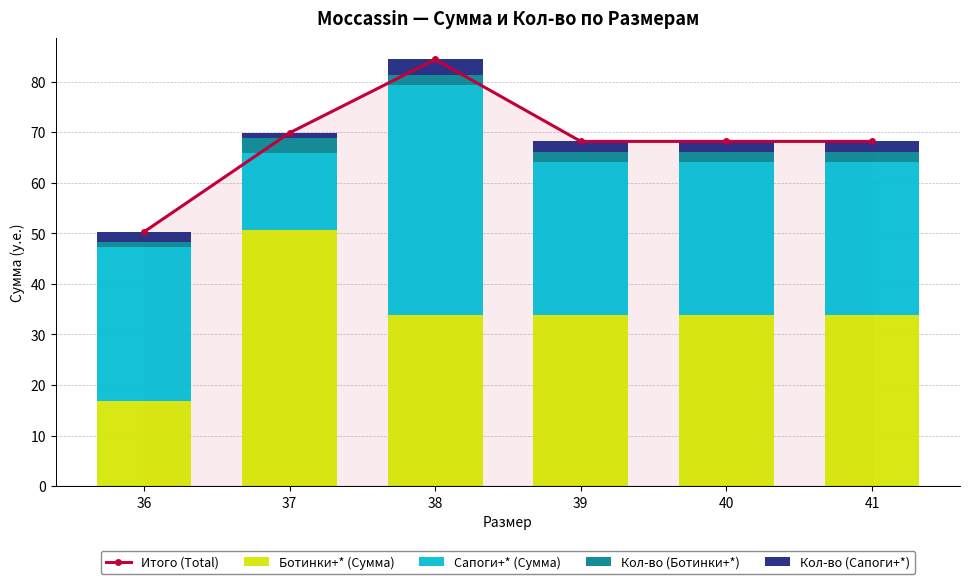

At which label is Сапоги+* (Сумма) closest to 30?

36